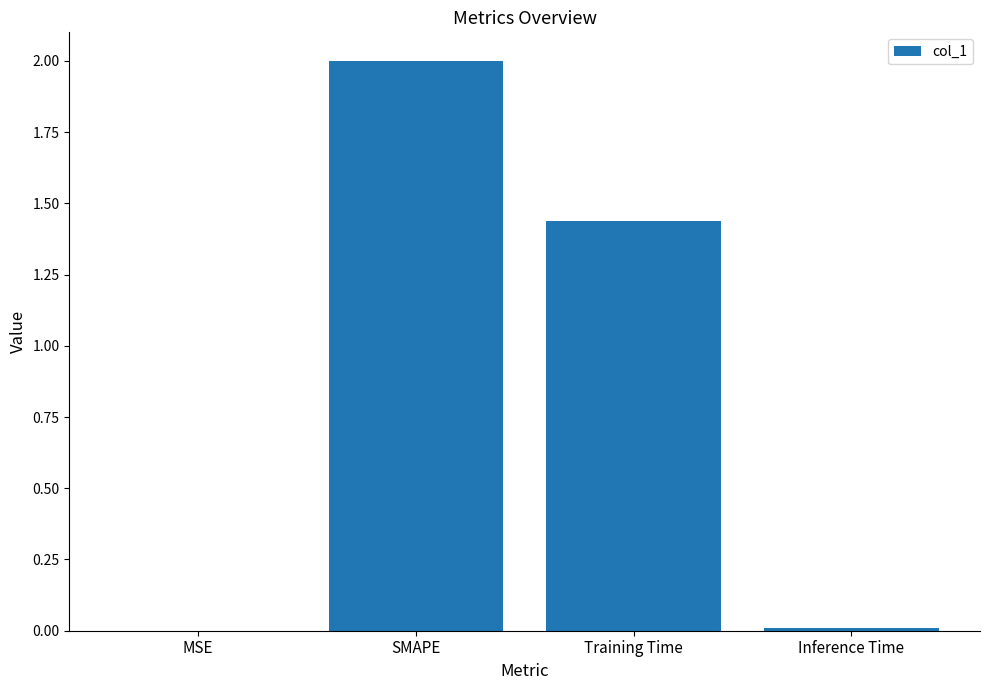

Where does the data first go above 1?

SMAPE